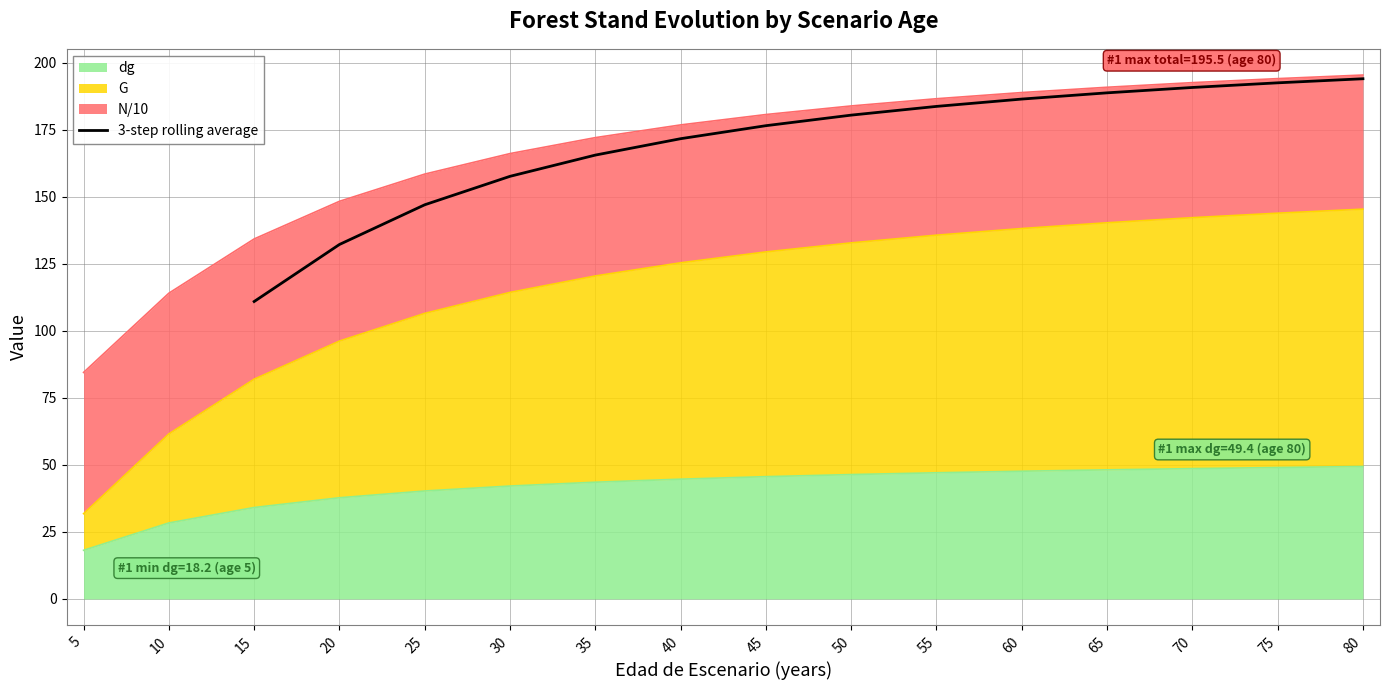

Is it true that 3-step rolling average equals 111.0 at 15?

True